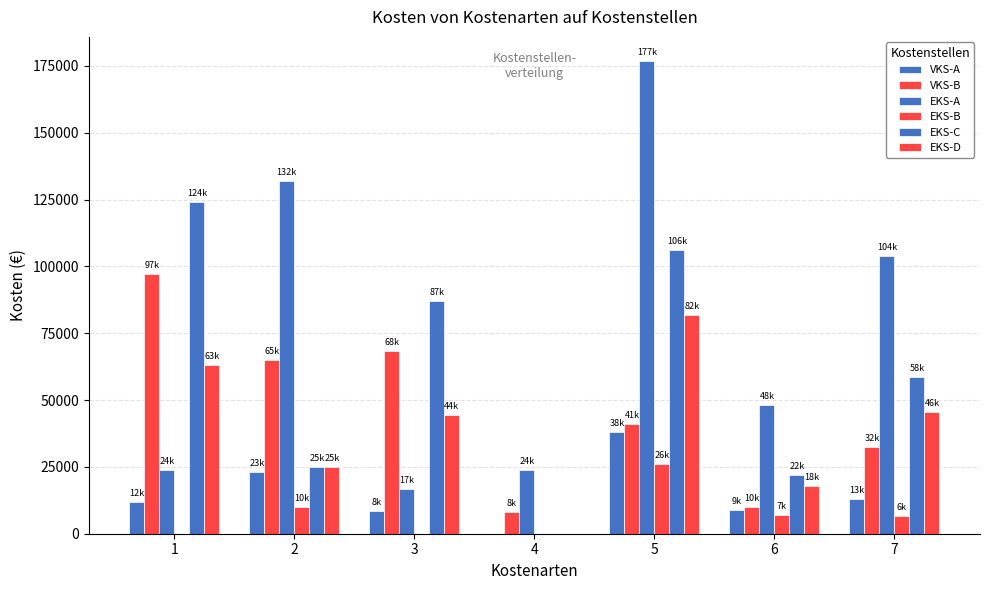

Are the bars grouped side by side (vs. stacked)?

Yes